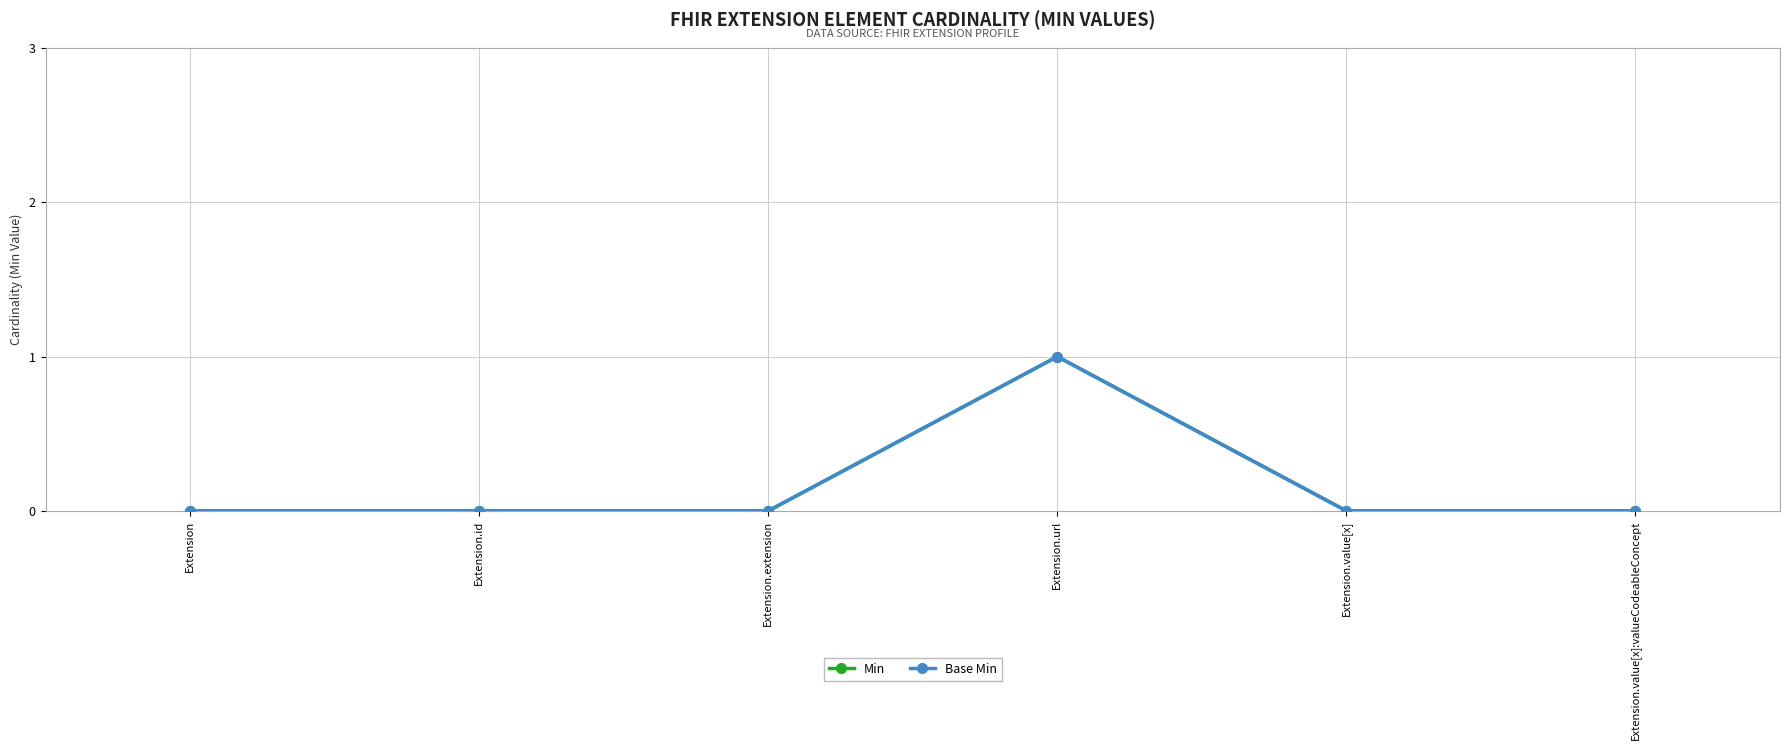

True or false: Base Min and Min intersect in this chart.

False